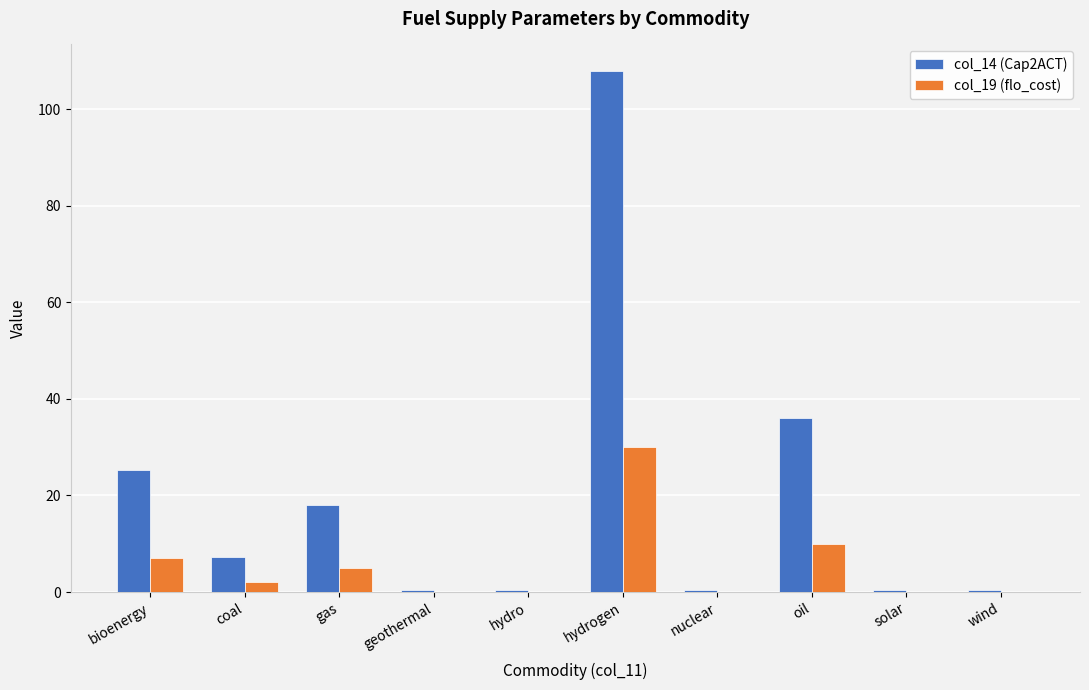

Which series has the largest range (max minus min)?

col_14 (Cap2ACT)